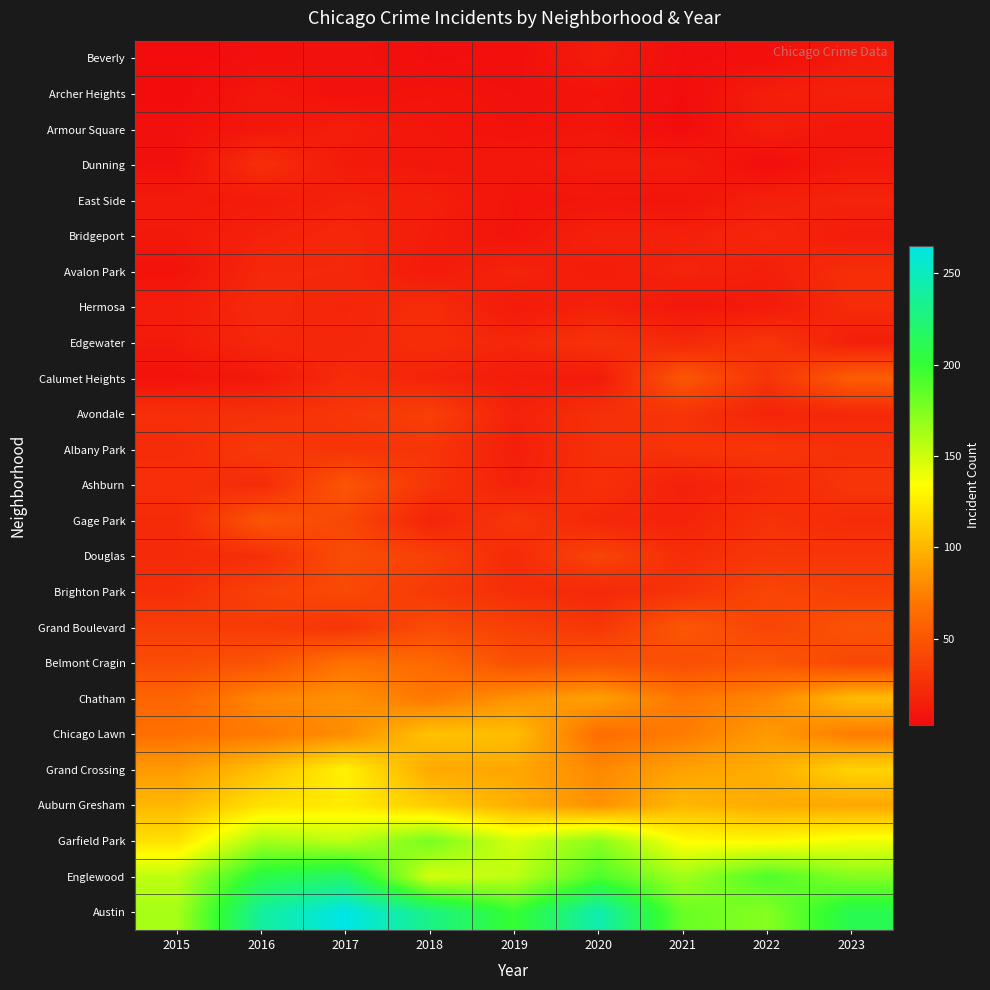

Rank the series at 2018 from highest to lowest value.

Austin, Garfield Park, Englewood, Auburn Gresham, Chicago Lawn, Grand Crossing, Chatham, Belmont Cragin, Grand Boulevard, Douglas, Avondale, Brighton Park, Albany Park, Ashburn, Hermosa, Edgewater, Calumet Heights, Gage Park, East Side, Bridgeport, Avalon Park, Dunning, Armour Square, Archer Heights, Beverly